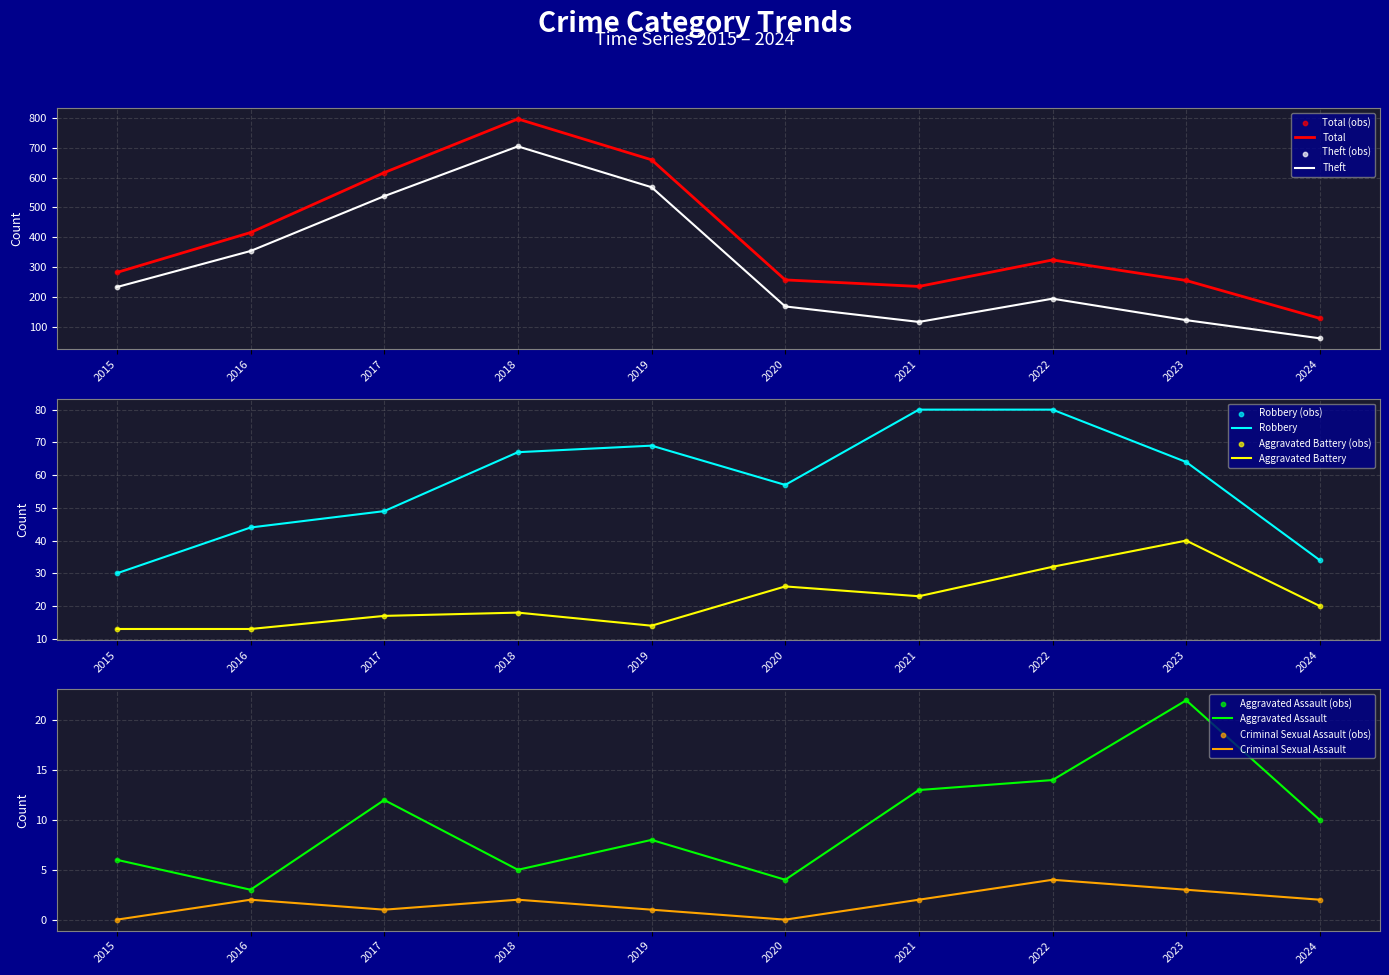

What is the total value across all series at 2019?

1320